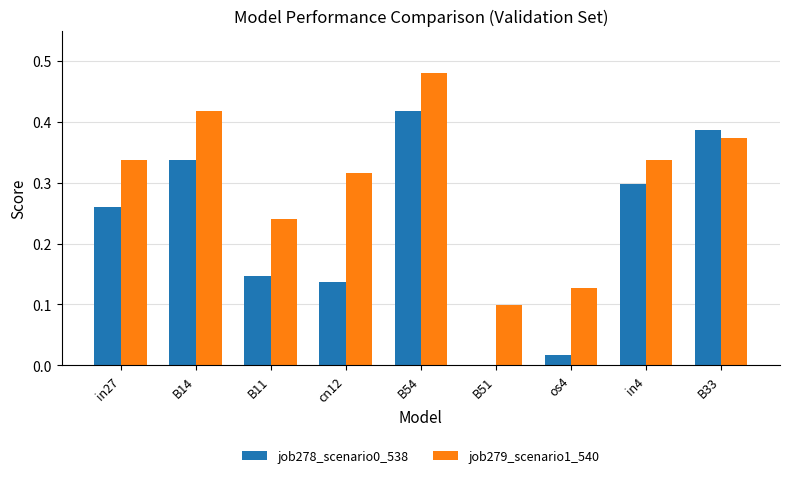

Which series has the largest total across all categories?

job279_scenario1_540